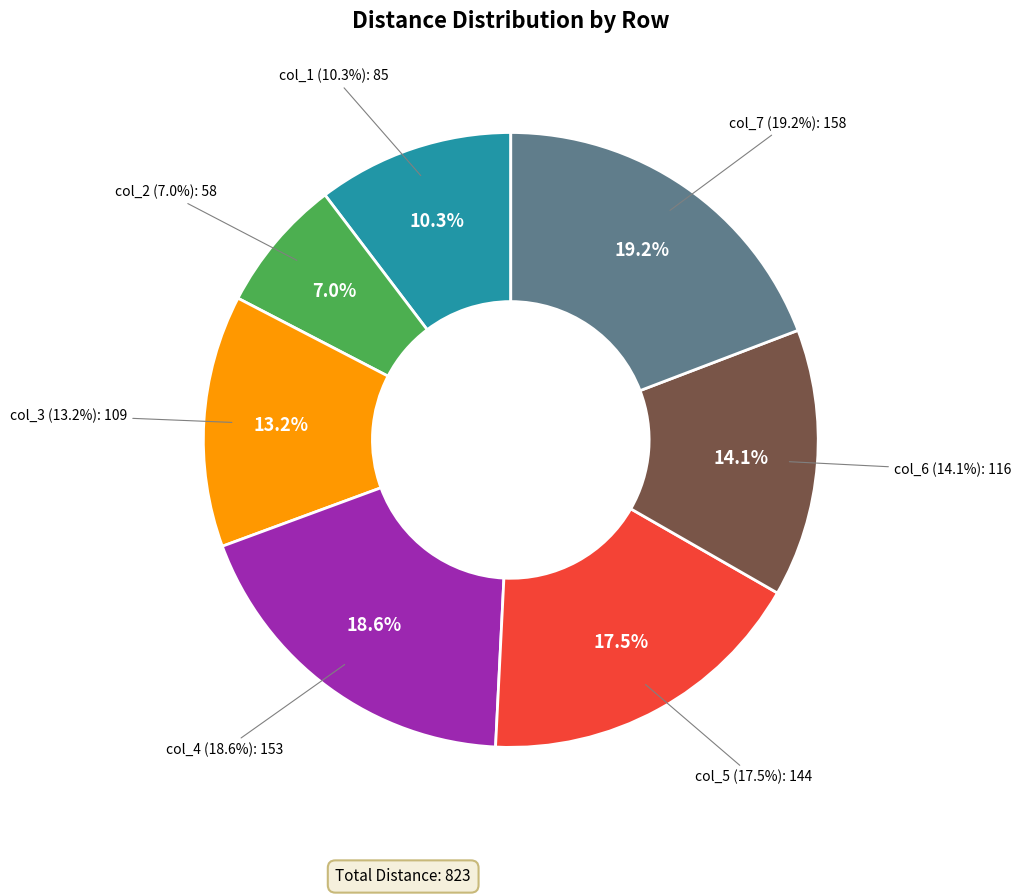

Count the number of slices in the pie.

7